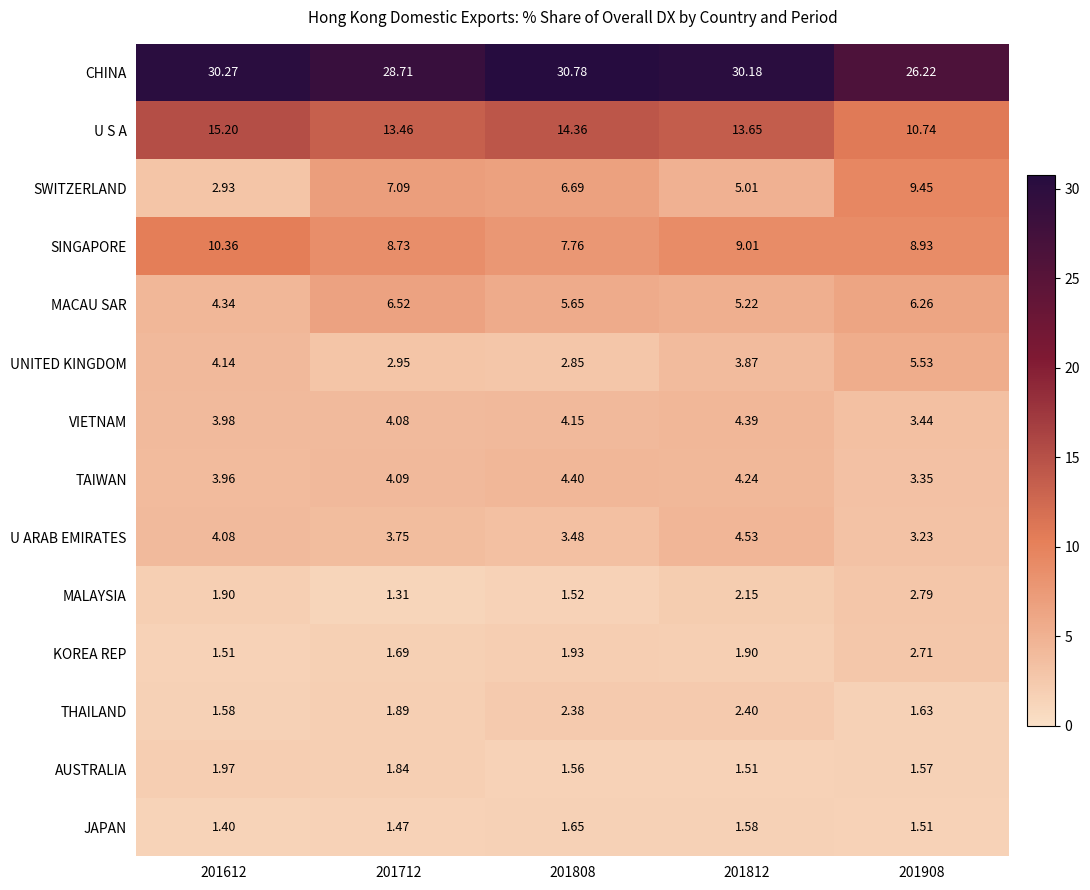

Is the value of TAIWAN at 201612 greater than the value of SINGAPORE at 201712?

No